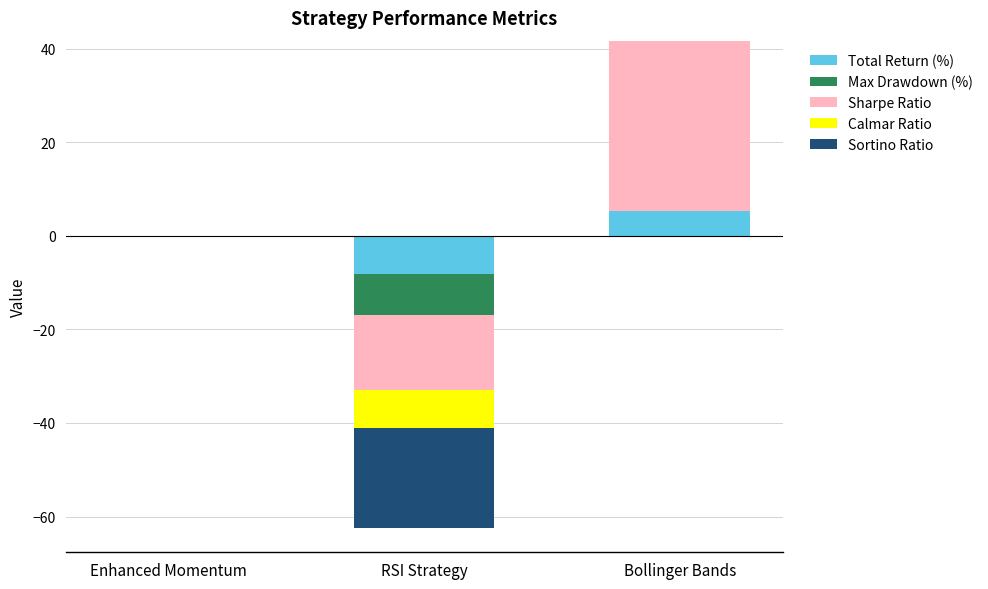

What is the label of the 3rd bar from the left?

Bollinger Bands